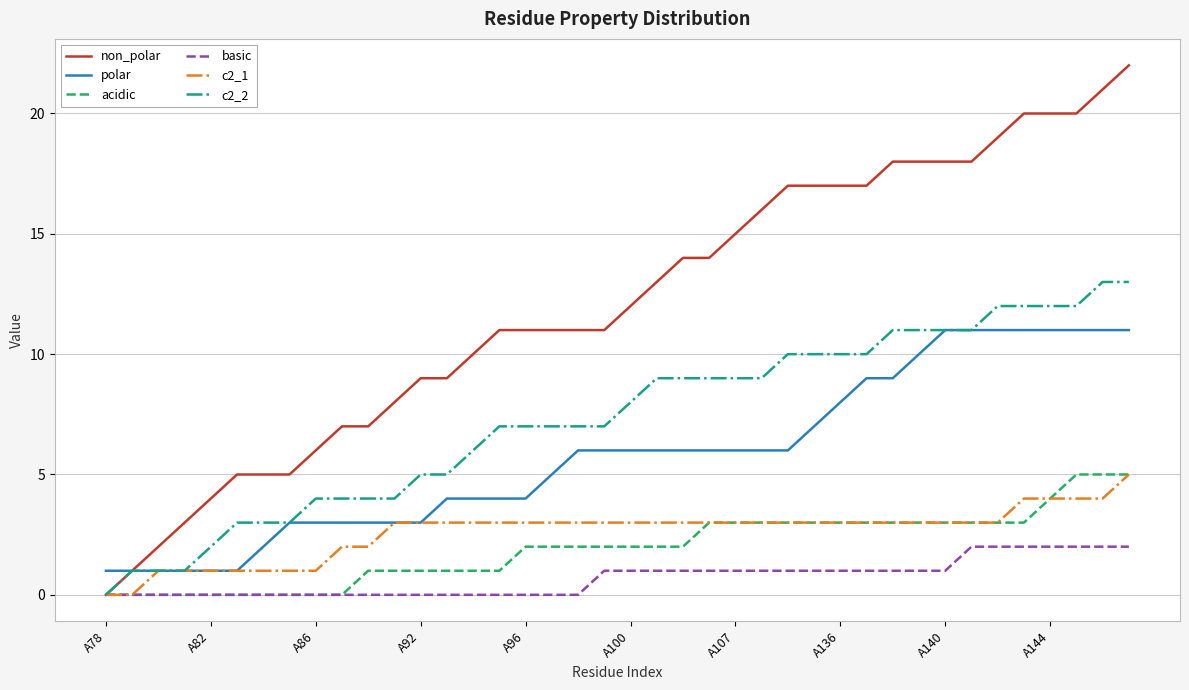

What is the maximum value shown in the chart?

22